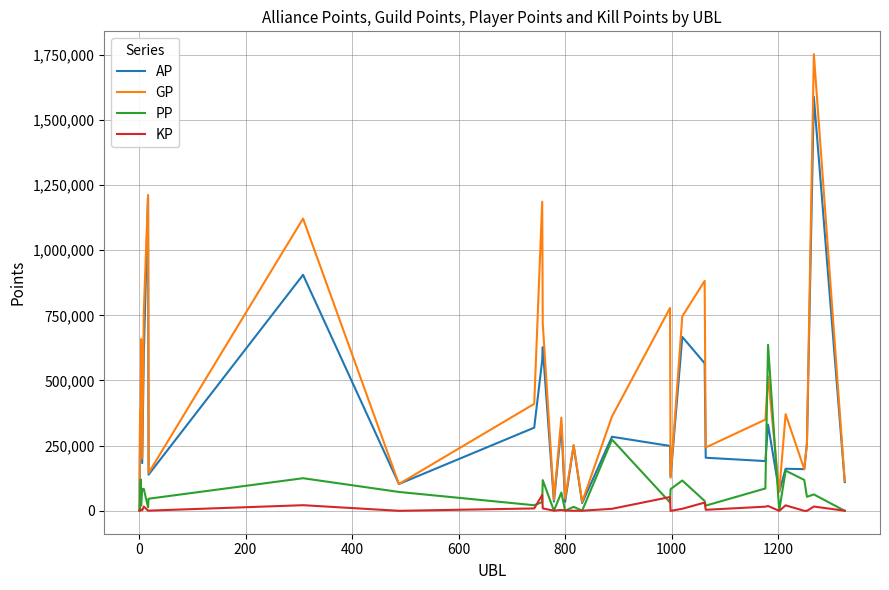

What are all the series names shown in the legend?

AP, GP, PP, KP